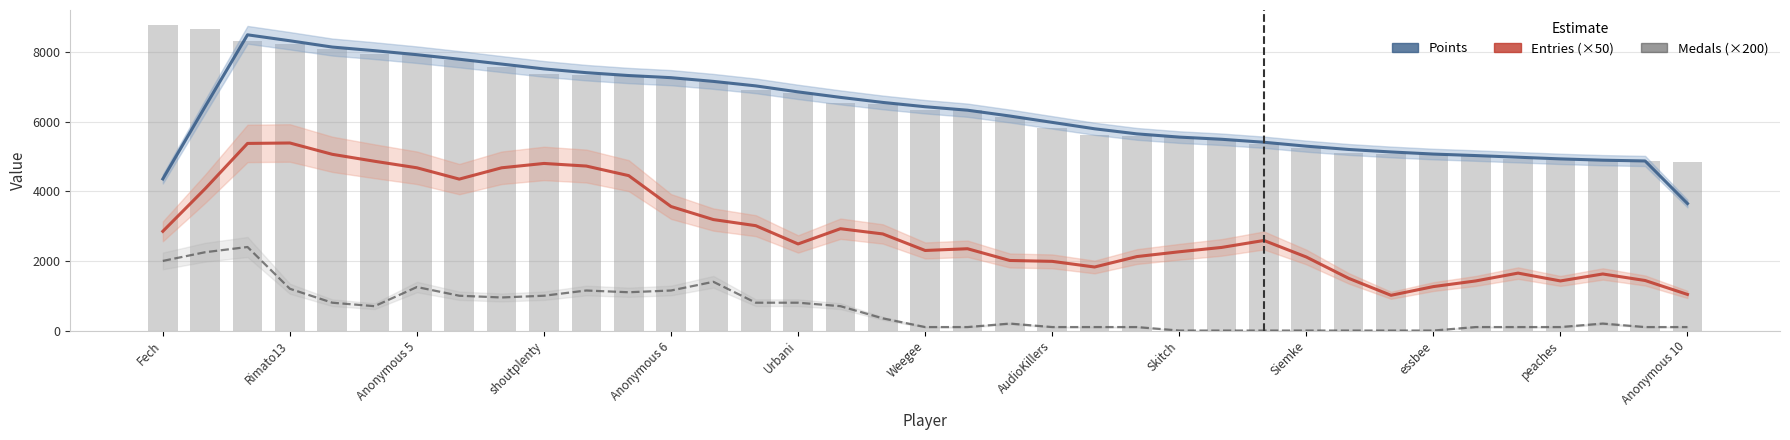

What is the total value across all series at 28?

6701.5